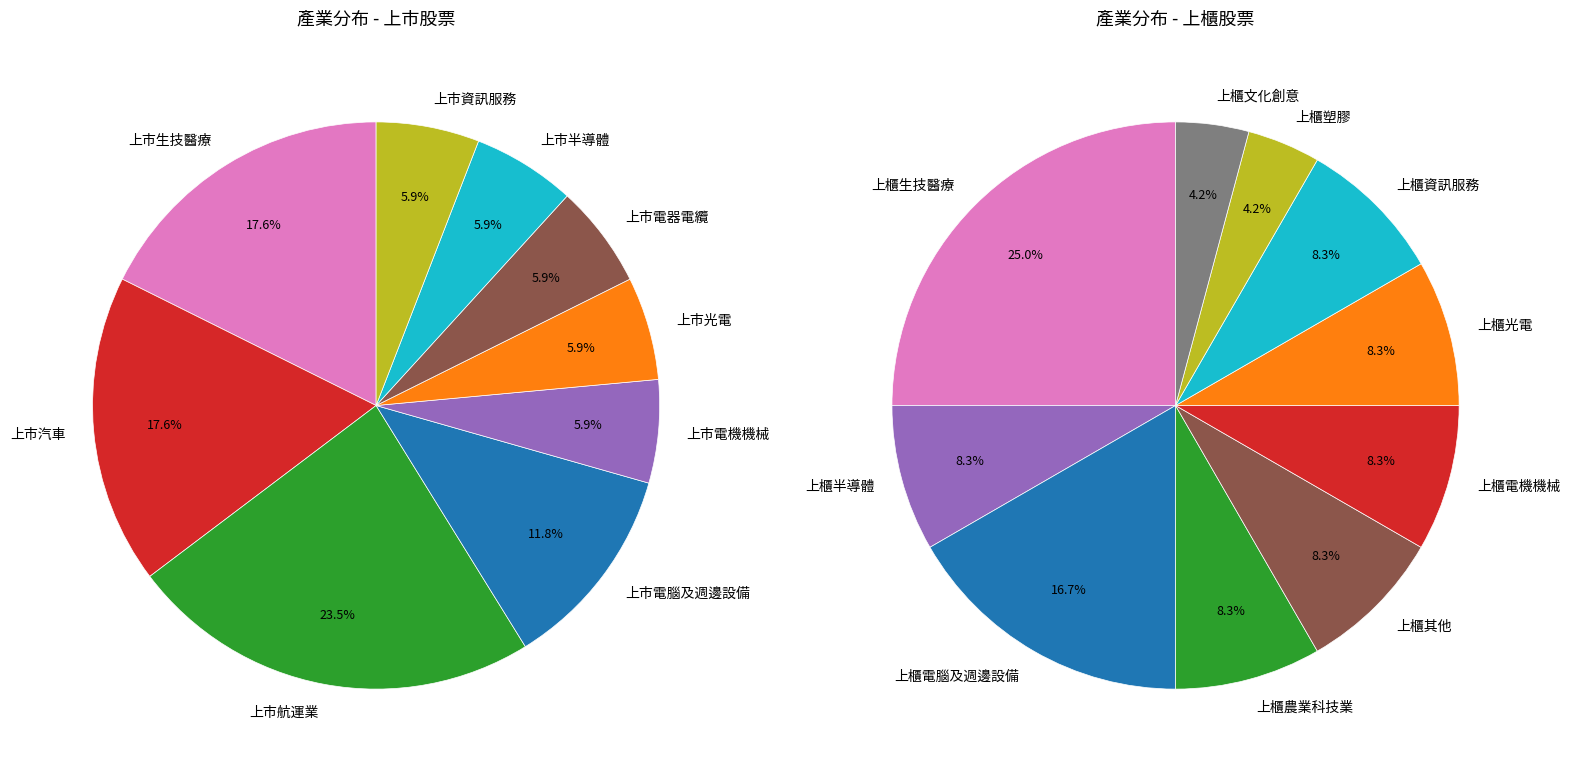

Which series has the widest spread of values?

上市